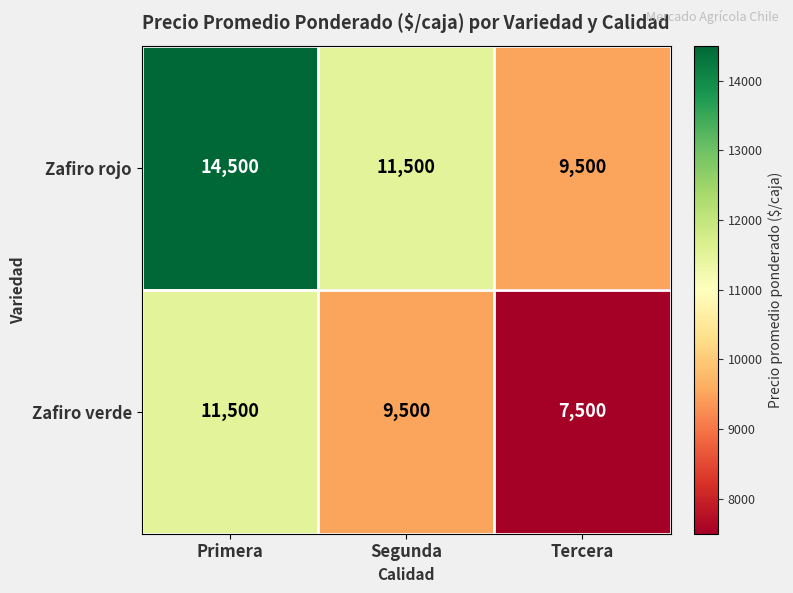

List the series in order of their peak value, lowest first.

Zafiro verde, Zafiro rojo